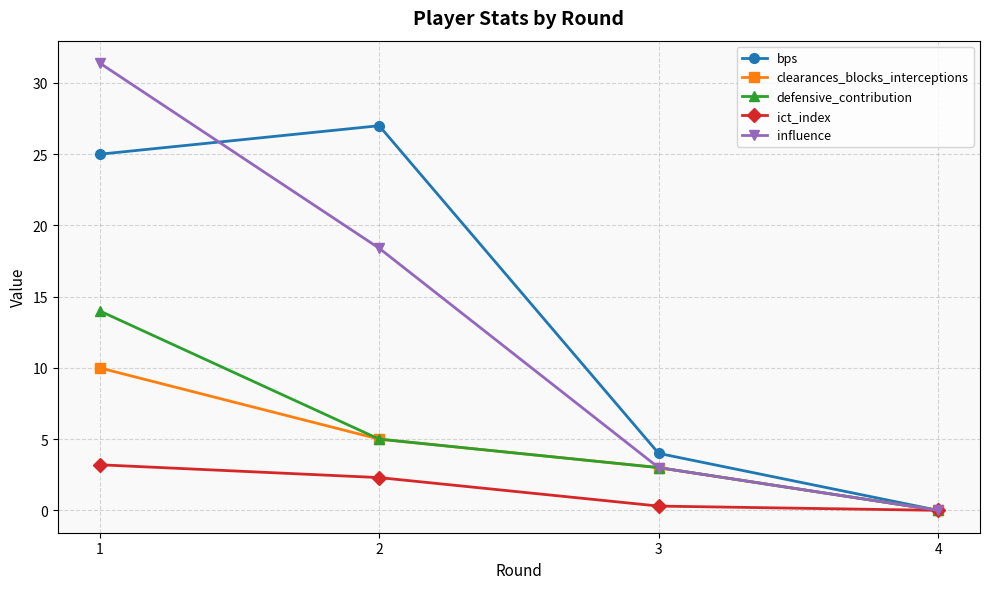

At which category is the sum across all series the highest?

1